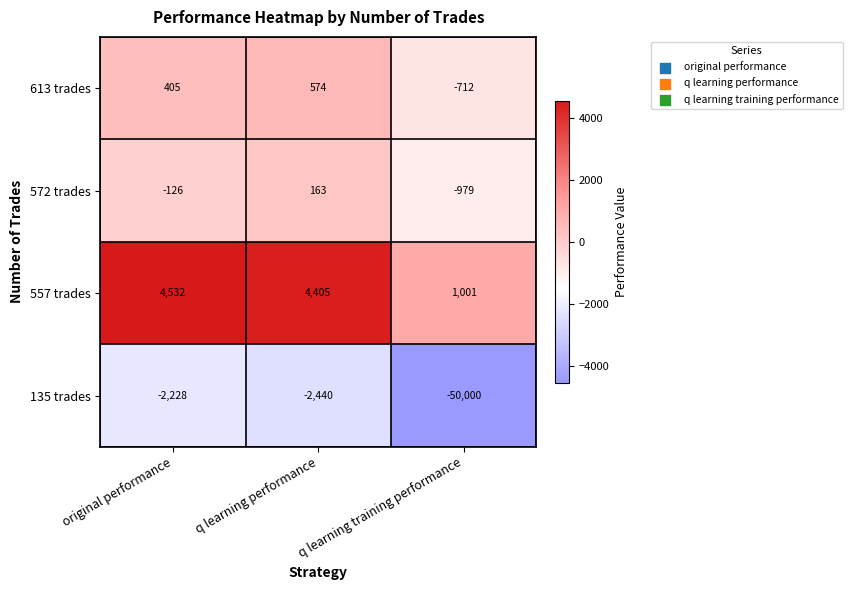

Count the 572 trades values in the range -979 to 163.

3